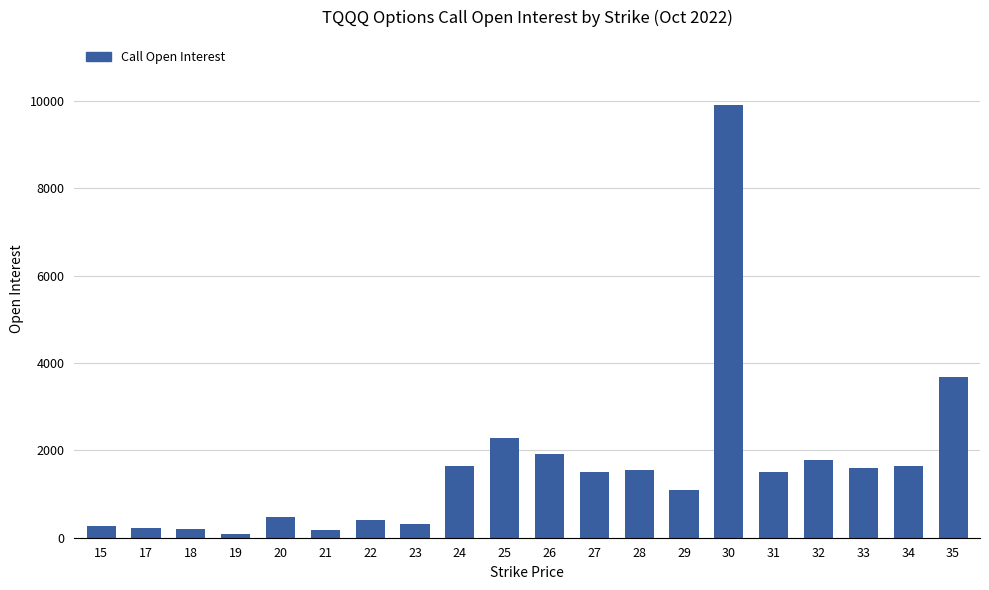

What is the smallest value displayed?

89